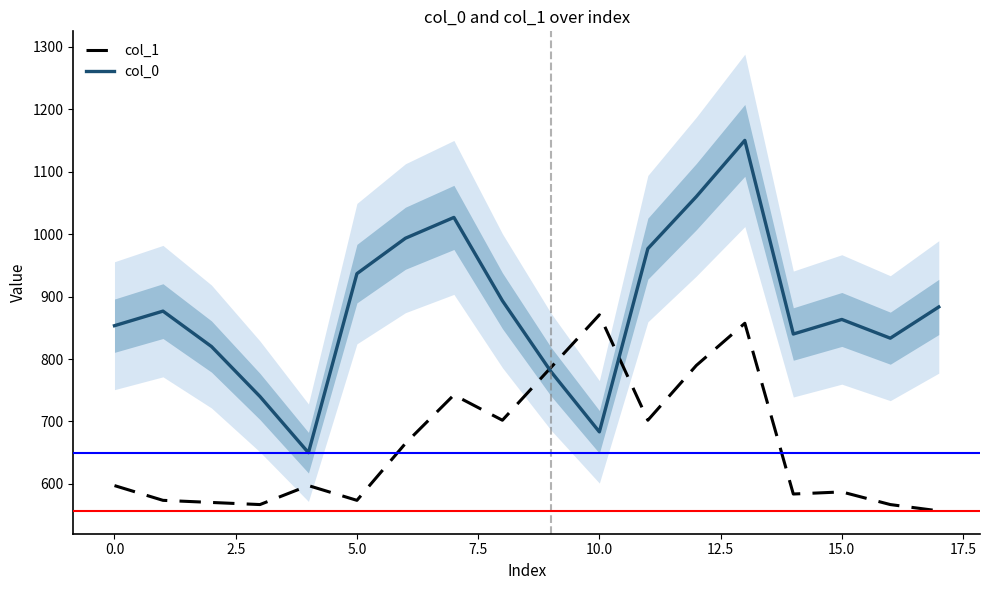

What is the highest value of the col_0 series?

1150.0